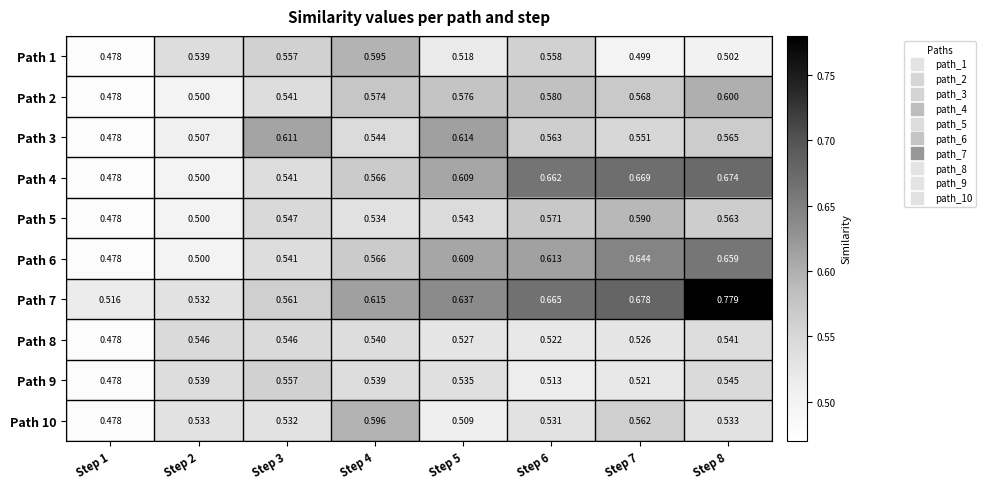

Is the value of Path 8 at Step 2 greater than the value of Path 4 at Step 6?

No